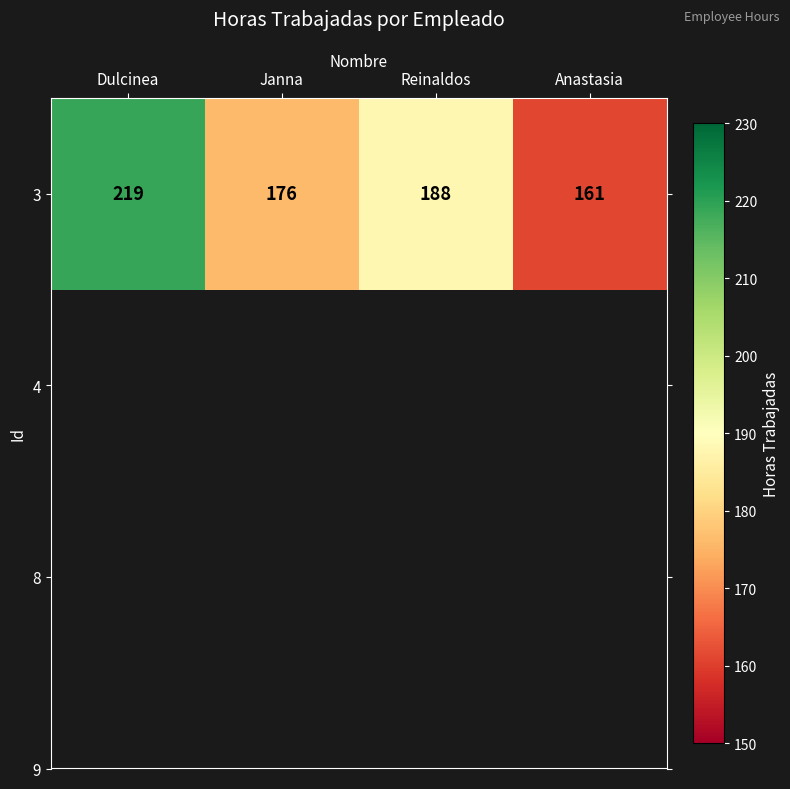

What is the ratio of the value at Janna to the value at Reinaldos?

0.9